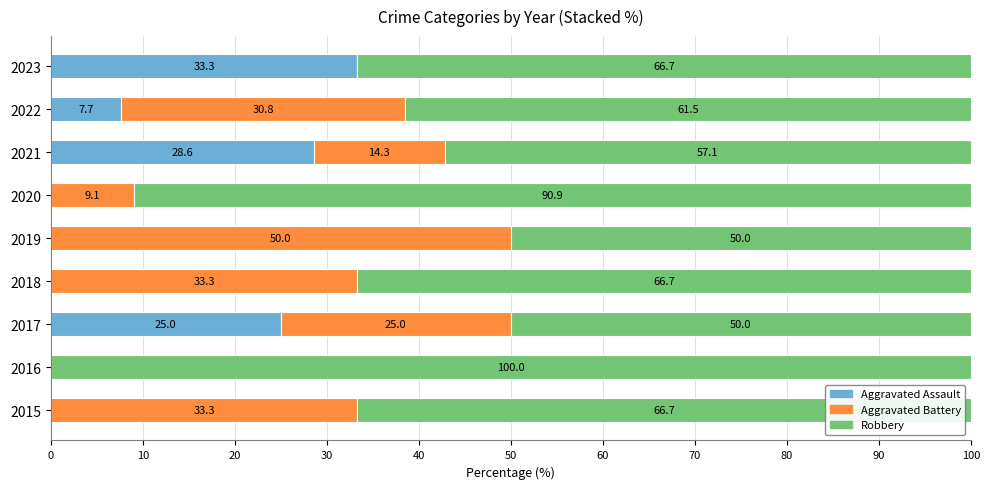

How many Aggravated Assault values are between 0 and 25?

7